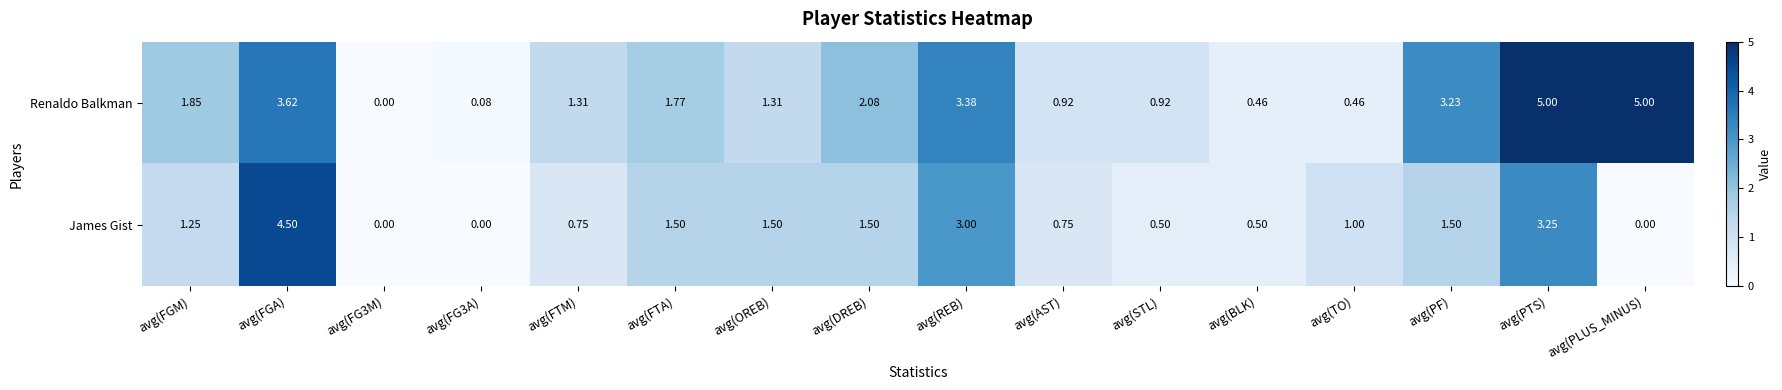

List the series in order of their peak value, highest first.

Renaldo Balkman, James Gist